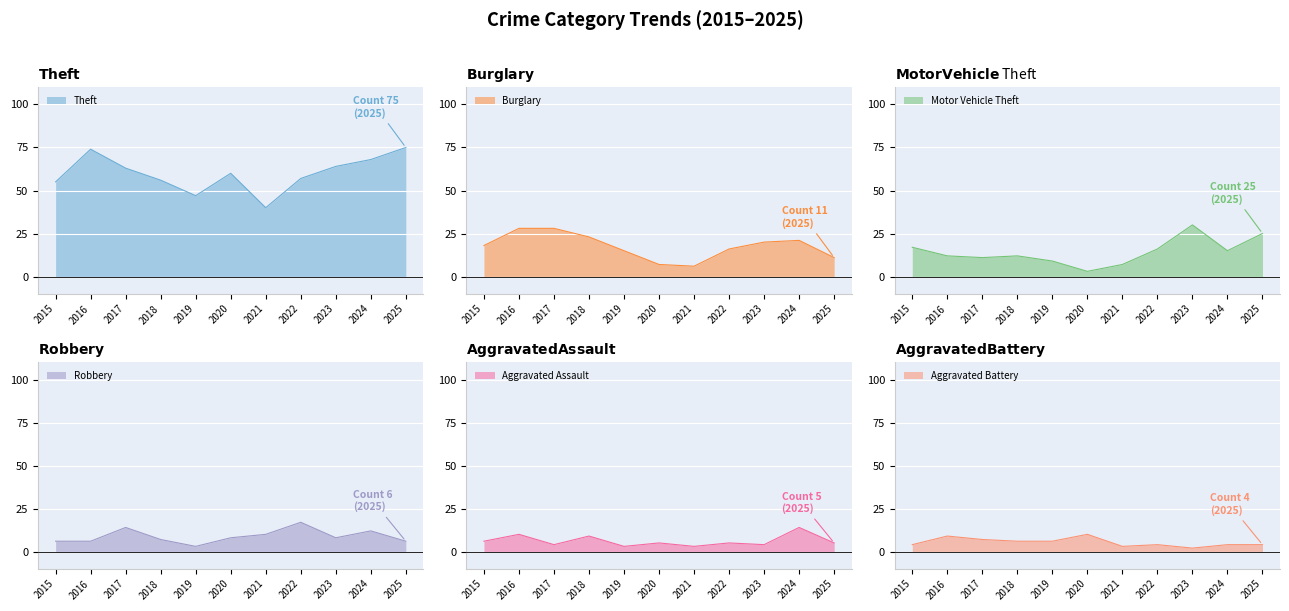

At which label does Motor Vehicle Theft reach its minimum?

2020